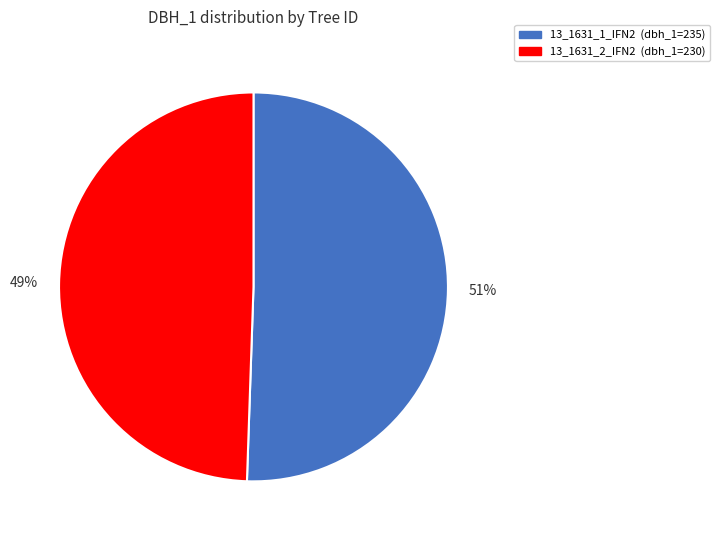

Count the number of slices in the pie.

2